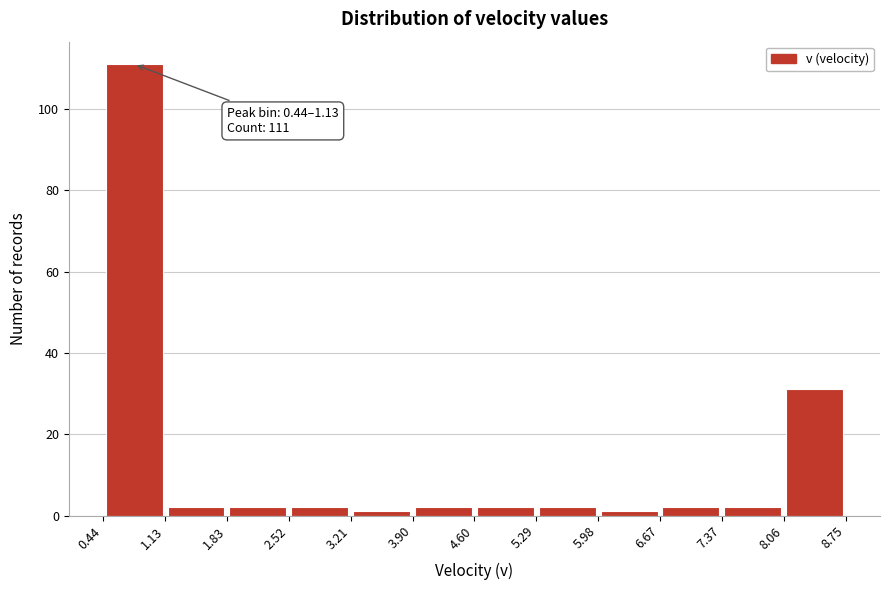

Which range on the x-axis has the tallest bar?

0.44 to 1.13